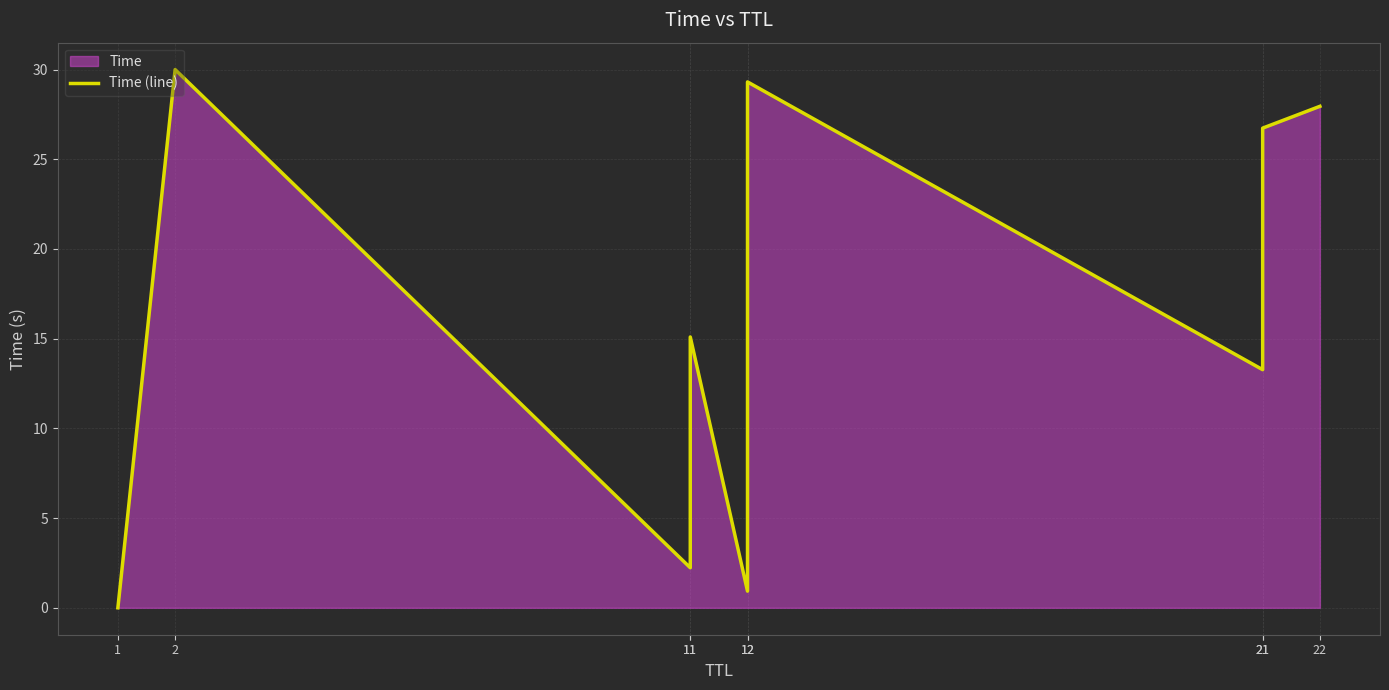

What is the difference between the values at 21 and 1?

26.7